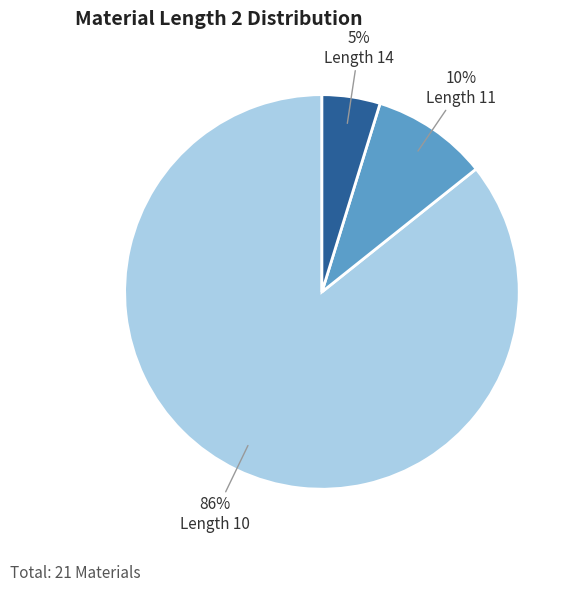

Is it true that Length 10 is 86% of the pie?

True